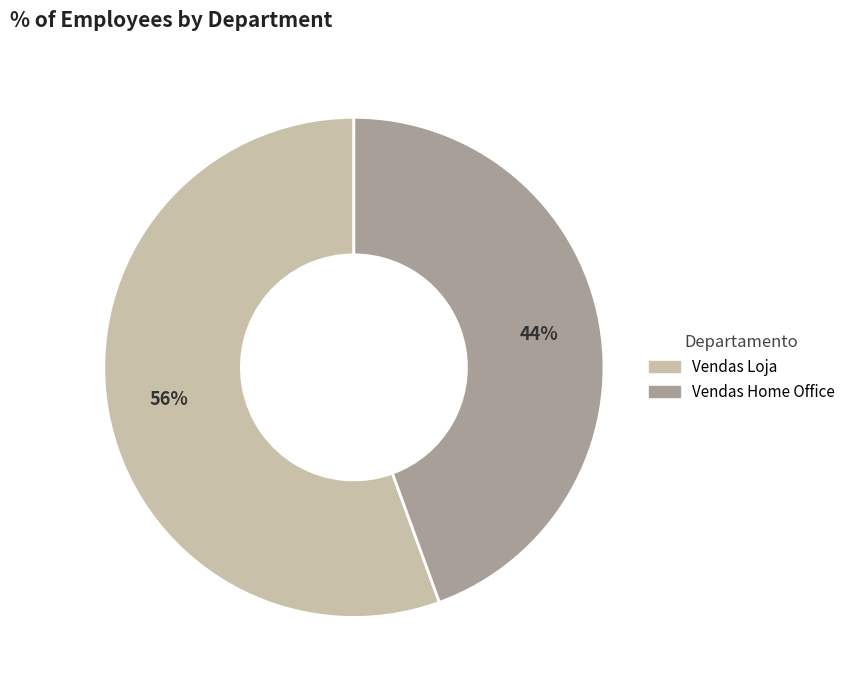

What percentage is the Vendas Home Office slice, to the nearest percent?

44%